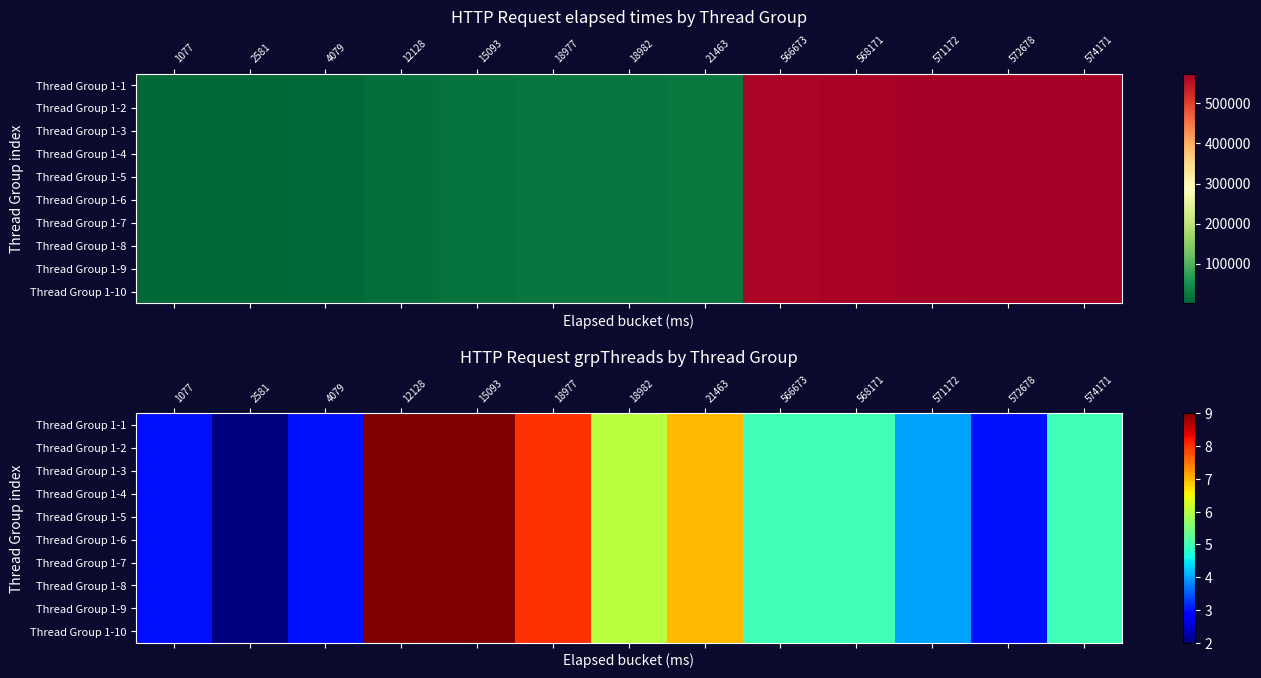

At how many categories does at least one series exceed 5?

5